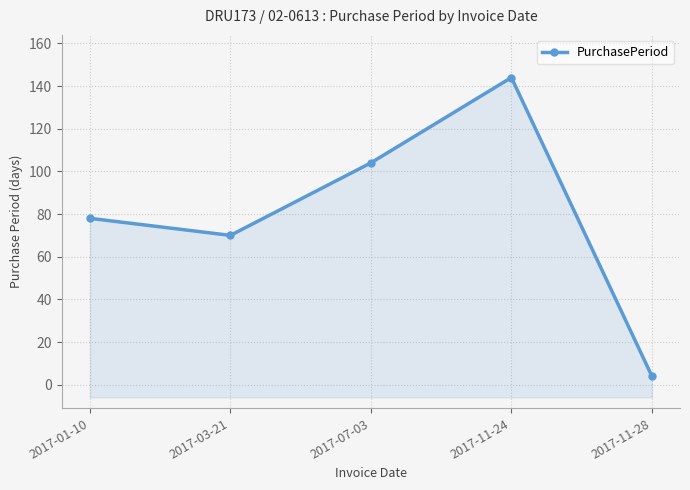

What is the difference between the values at 2017-11-28 and 2017-03-21?

66